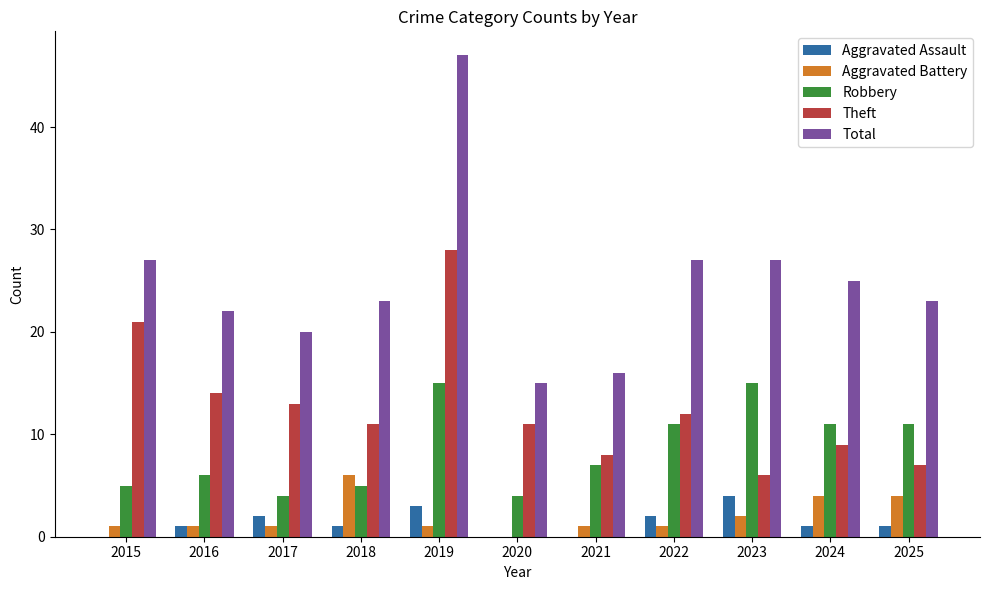

Is the value of Robbery at 2015 greater than the value of Total at 2018?

No